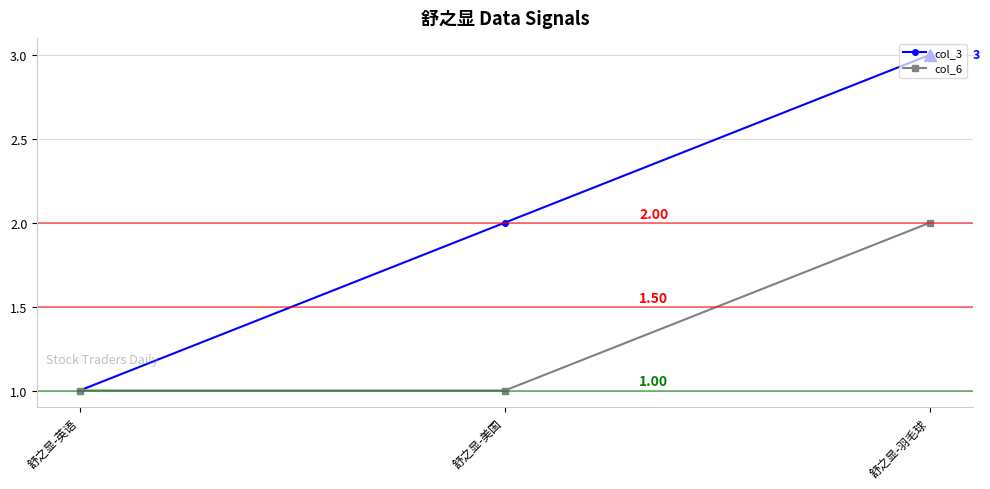

Reading left to right, what are all the values shown in this chart?

col_3: 1	2	3
col_6: 1	1	2